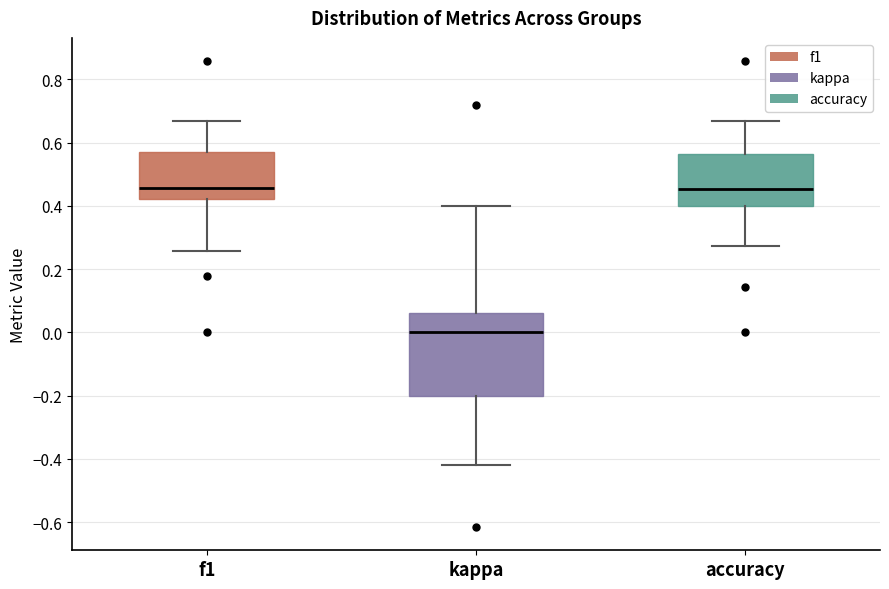

Where does the median line of the box for accuracy sit on the y-axis? The values are not printed on the chart, so give them approximately, as read against the axis.

0.46